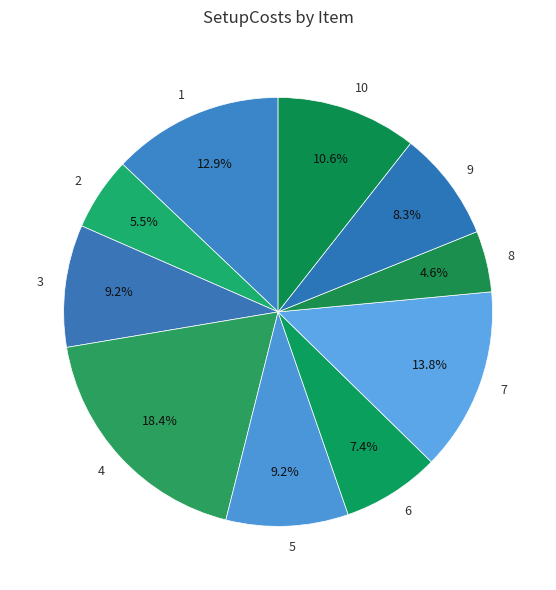

What is the largest slice in the pie chart?

4